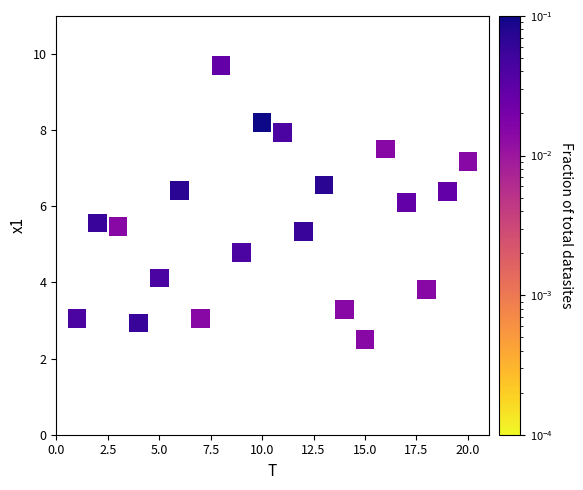

What is the range of Y values (max minus min)?

7.2